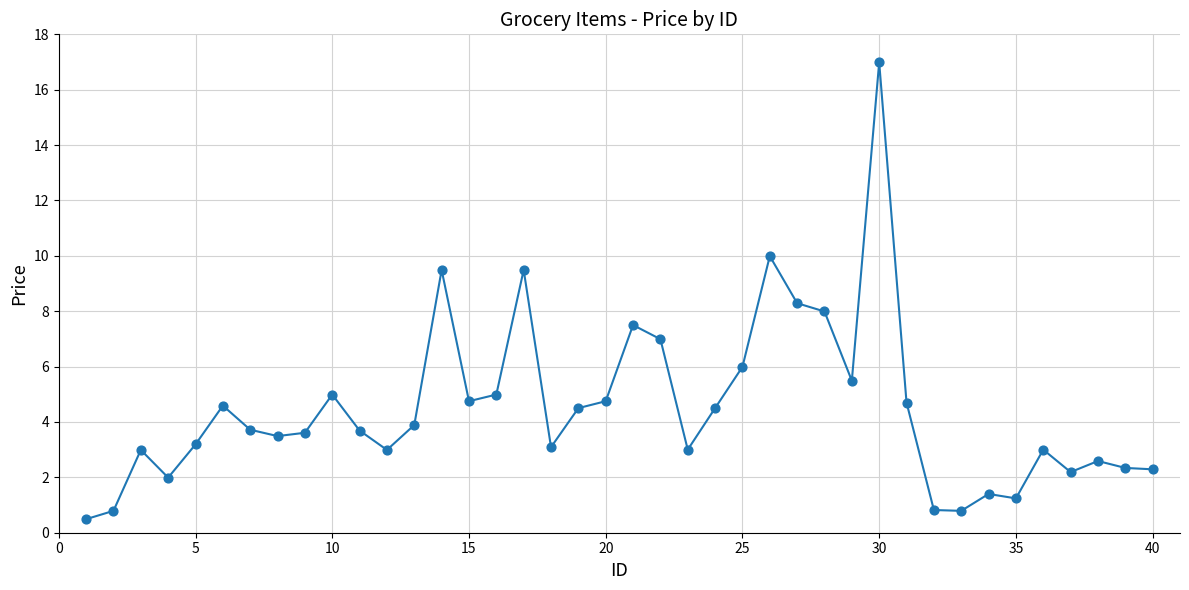

What is the range of X values (max minus min)?

39.0